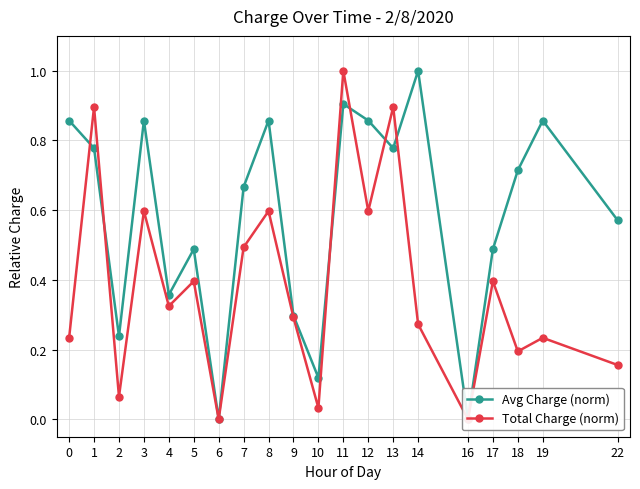

What is the sum of the Avg Charge (norm) values at 14 and 11?

1.9